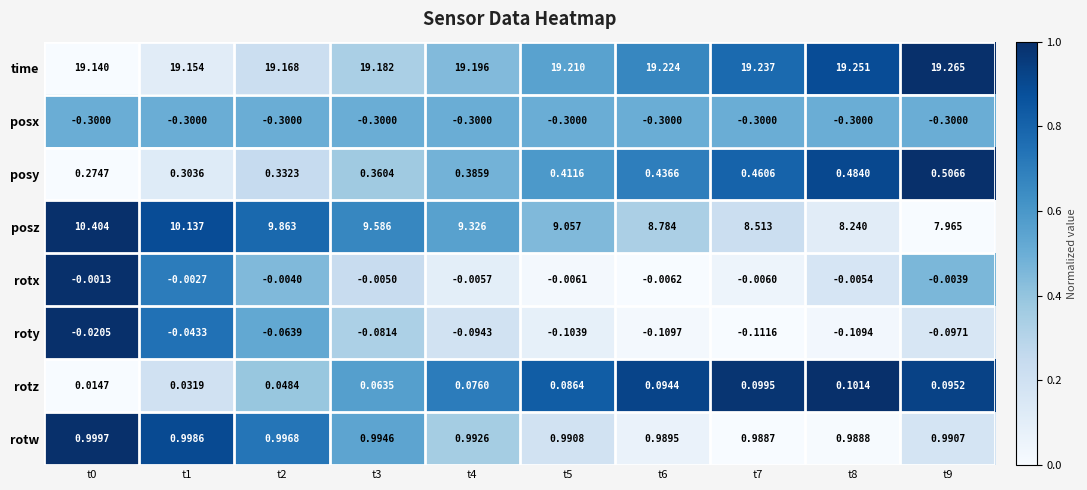

What is the greatest value displayed?

19.3